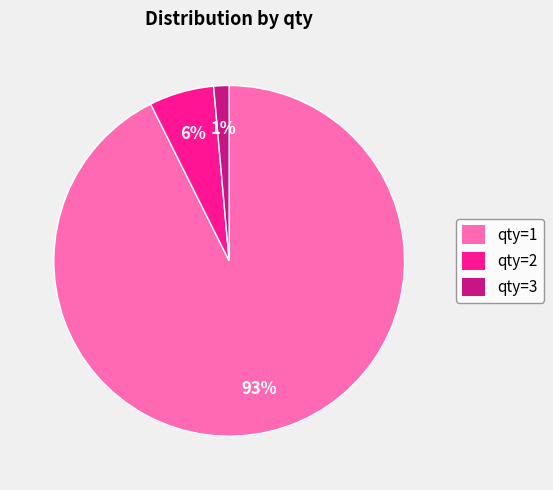

Rank the categories by value from lowest to highest.

qty=3, qty=2, qty=1